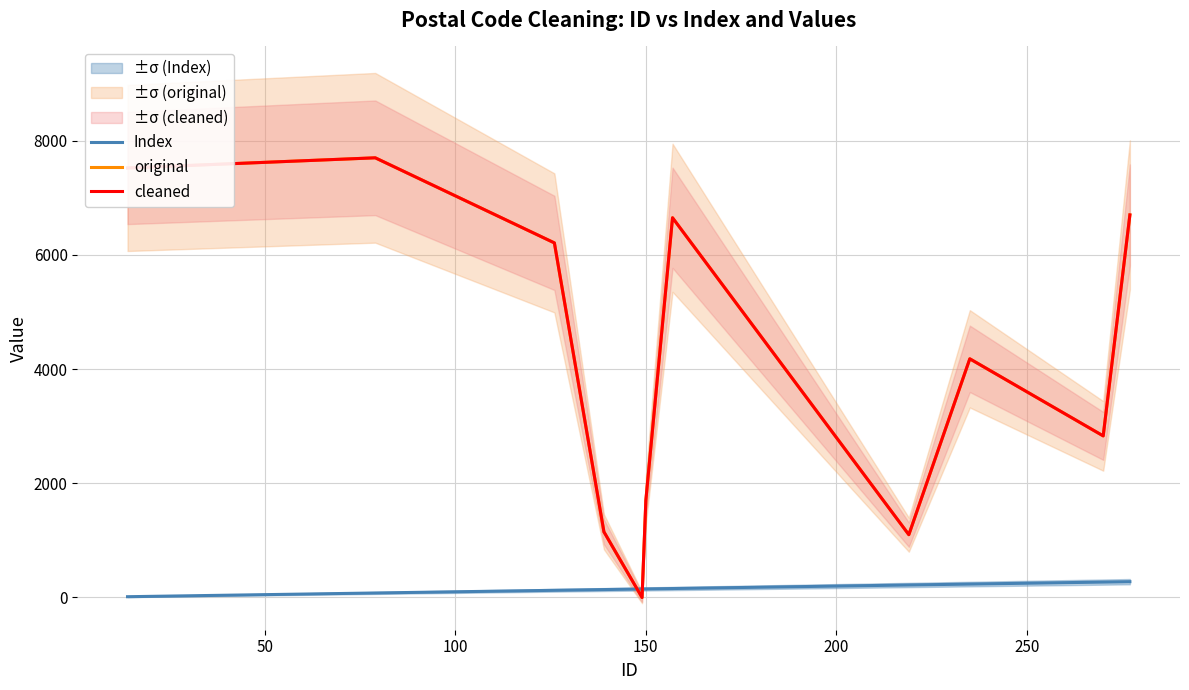

How many positive values does the cleaned series have?

10